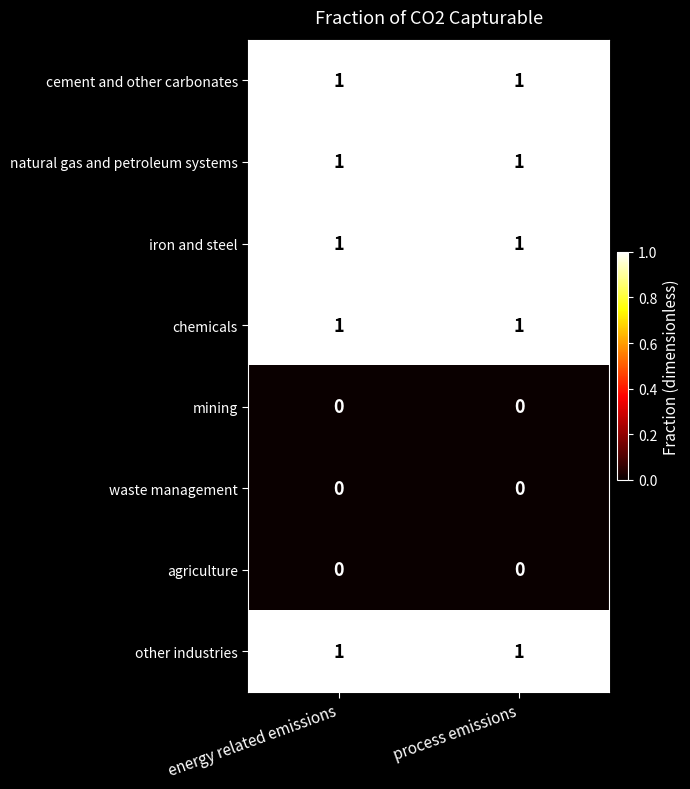

Is the value of waste management at process emissions greater than the value of cement and other carbonates at energy related emissions?

No